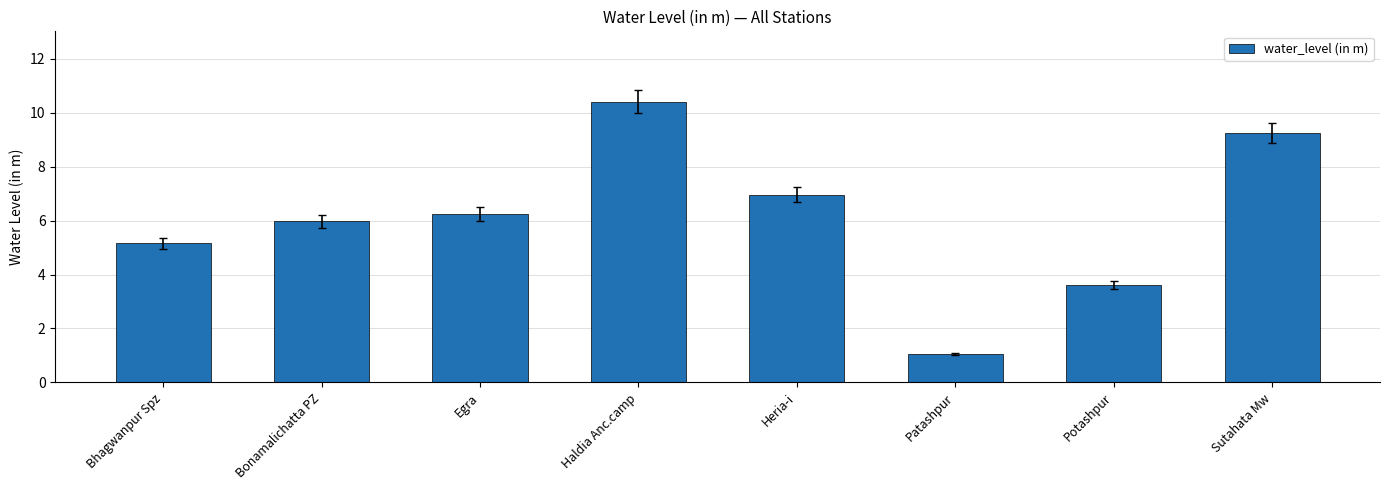

Reading left to right, extract all data points from this chart.

Bhagwanpur Spz=5.2	Bonamalichatta PZ=6.0	Egra=6.2	Haldia Anc.camp=10.4	Heria-i=7.0	Patashpur=1.1	Potashpur=3.6	Sutahata Mw=9.3